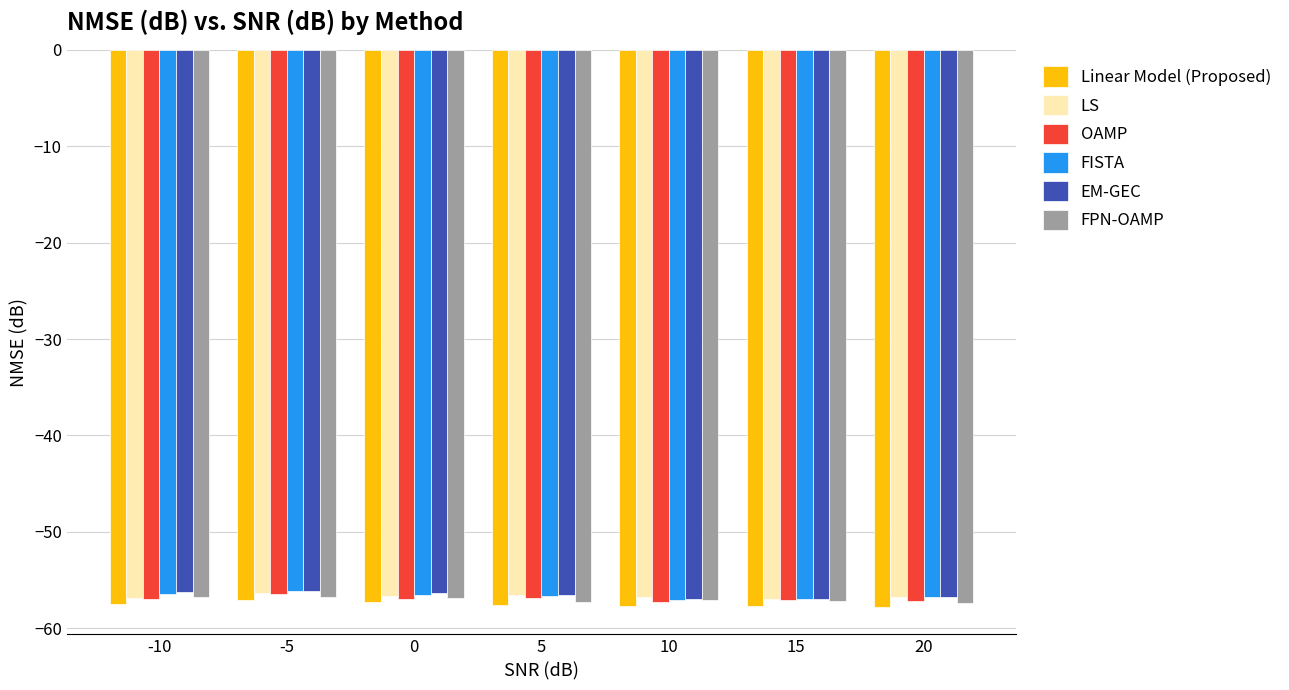

Does the chart contain any negative values?

Yes